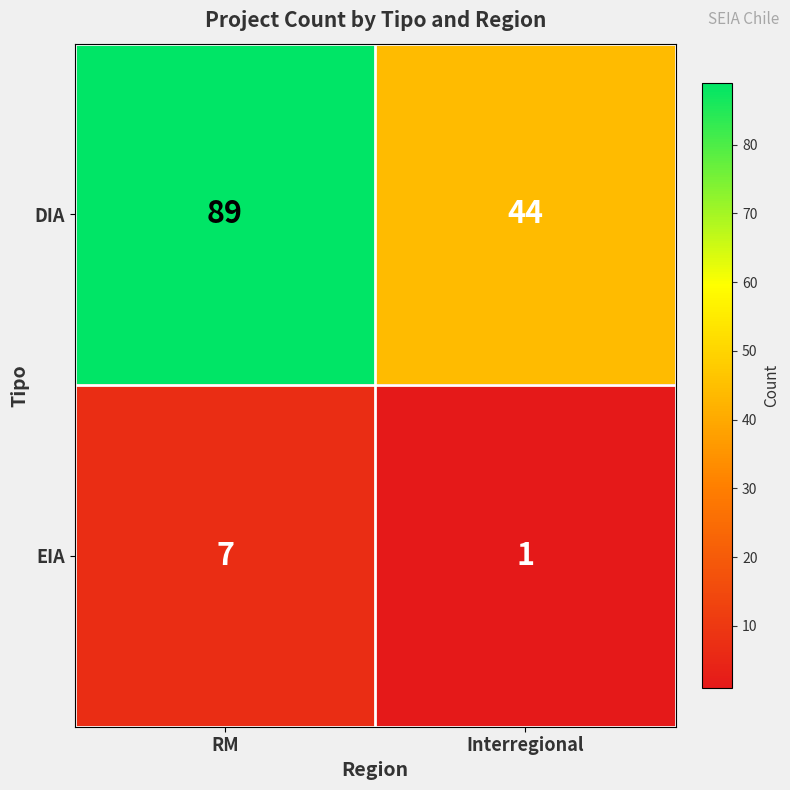

What is the sum of all EIA values?

8